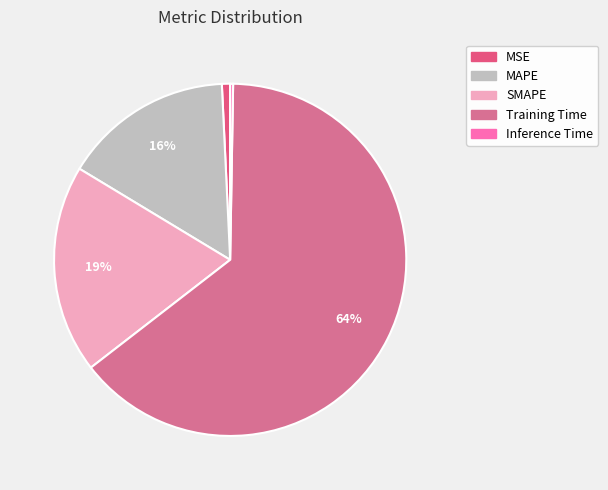

What percentage do Inference Time and MAPE together represent?

15.9%